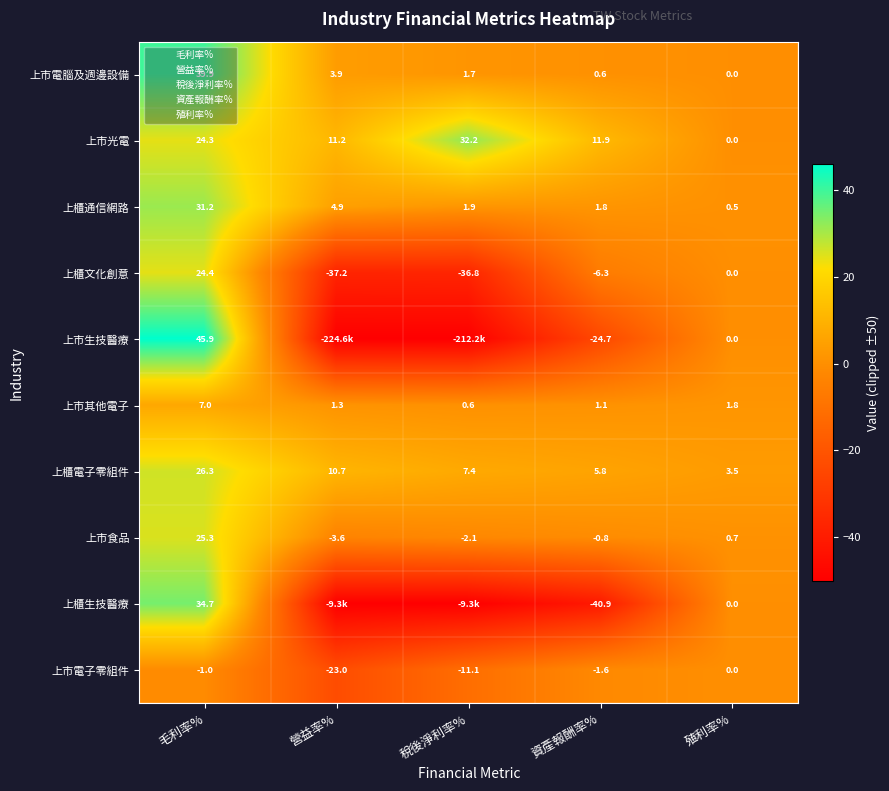

How many values in 上市電子零組件 are below zero?

4